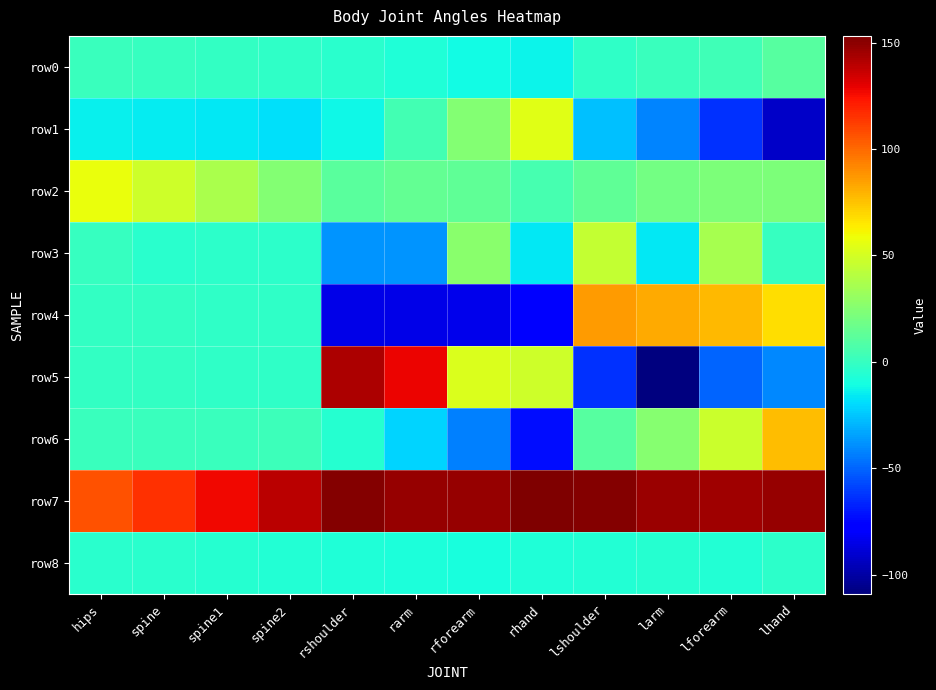

Reading right to left, transcribe all the data shown in this chart.

row0: lhand=10.5	lforearm=3.2	larm=1.2	lshoulder=-1.6	rhand=-13.4	rforearm=-11.0	rarm=-7.1	rshoulder=-4.4	spine2=-1.8	spine1=-0.8	spine=0.3	hips=1.2
row1: lhand=-92.5	lforearm=-63.2	larm=-41.6	lshoulder=-27.0	rhand=53.9	rforearm=25.2	rarm=3.7	rshoulder=-12.0	spine2=-18.0	spine1=-16.4	spine=-15.1	hips=-14.0
row2: lhand=22.7	lforearm=22.7	larm=19.7	lshoulder=13.5	rhand=4.8	rforearm=13.3	rarm=14.7	rshoulder=11.9	spine2=24.5	spine1=36.9	spine=47.8	hips=57.2
row3: lhand=0.0	lforearm=36.4	larm=-16.1	lshoulder=44.9	rhand=-16.8	rforearm=26.7	rarm=-37.4	rshoulder=-37.3	spine2=-3.1	spine1=-3.1	spine=-3.6	hips=0.5
row4: lhand=68.1	lforearm=78.4	larm=82.1	lshoulder=86.4	rhand=-78.6	rforearm=-83.4	rarm=-84.8	rshoulder=-84.7	spine2=-1.4	spine1=-1.4	spine=-1.4	hips=-1.3
row5: lhand=-40.9	lforearm=-49.6	larm=-108.9	lshoulder=-63.0	rhand=48.2	rforearm=52.1	rarm=128.3	rshoulder=142.1	spine2=-1.4	spine1=-1.4	spine=-1.1	hips=-1.0
row6: lhand=77.0	lforearm=47.1	larm=25.3	lshoulder=9.9	rhand=-72.3	rforearm=-42.9	rarm=-21.0	rshoulder=-5.4	spine2=1.9	spine1=1.6	spine=1.3	hips=1.2
row7: lhand=147.7	lforearm=145.3	larm=146.4	lshoulder=151.4	rhand=153.2	rforearm=147.2	rarm=147.6	rshoulder=151.8	spine2=139.7	spine1=127.1	spine=116.1	hips=106.6
row8: lhand=-2.6	lforearm=-6.2	larm=-5.4	lshoulder=-6.1	rhand=-7.5	rforearm=-9.0	rarm=-7.8	rshoulder=-6.9	spine2=-5.7	spine1=-5.0	spine=-4.3	hips=-3.7